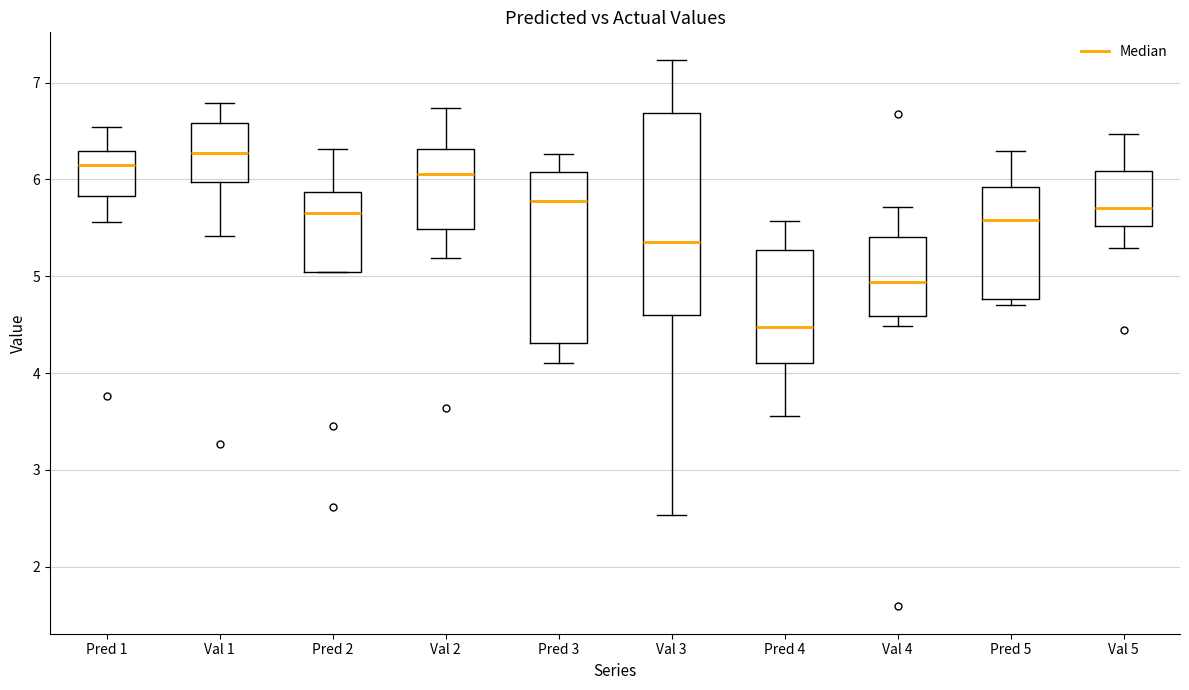

Reading left to right, read every box against the y-axis: the position of its median line, the range the box covers, and the ends of its whiskers. The values are not printed on the chart, so give them approximately, as read against the axis.

Pred 1: median 6.1, box 5.8 to 6.3, whiskers 5.6 to 6.5
Val 1: median 6.3, box 6.0 to 6.6, whiskers 5.4 to 6.8
Pred 2: median 5.7, box 5.0 to 5.9, whiskers 5.0 to 6.3
Val 2: median 6.1, box 5.5 to 6.3, whiskers 5.2 to 6.7
Pred 3: median 5.8, box 4.3 to 6.1, whiskers 4.1 to 6.3
Val 3: median 5.3, box 4.6 to 6.7, whiskers 2.5 to 7.2
Pred 4: median 4.5, box 4.1 to 5.3, whiskers 3.6 to 5.6
Val 4: median 4.9, box 4.6 to 5.4, whiskers 4.5 to 5.7
Pred 5: median 5.6, box 4.8 to 5.9, whiskers 4.7 to 6.3
Val 5: median 5.7, box 5.5 to 6.1, whiskers 5.3 to 6.5